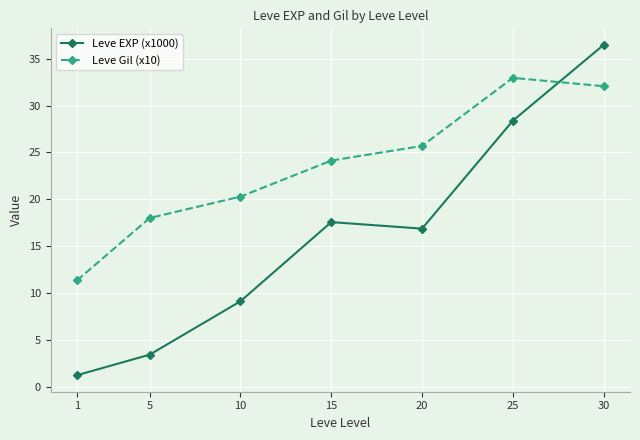

Which series changed the most between 1 and 25?

Leve EXP (x1000)